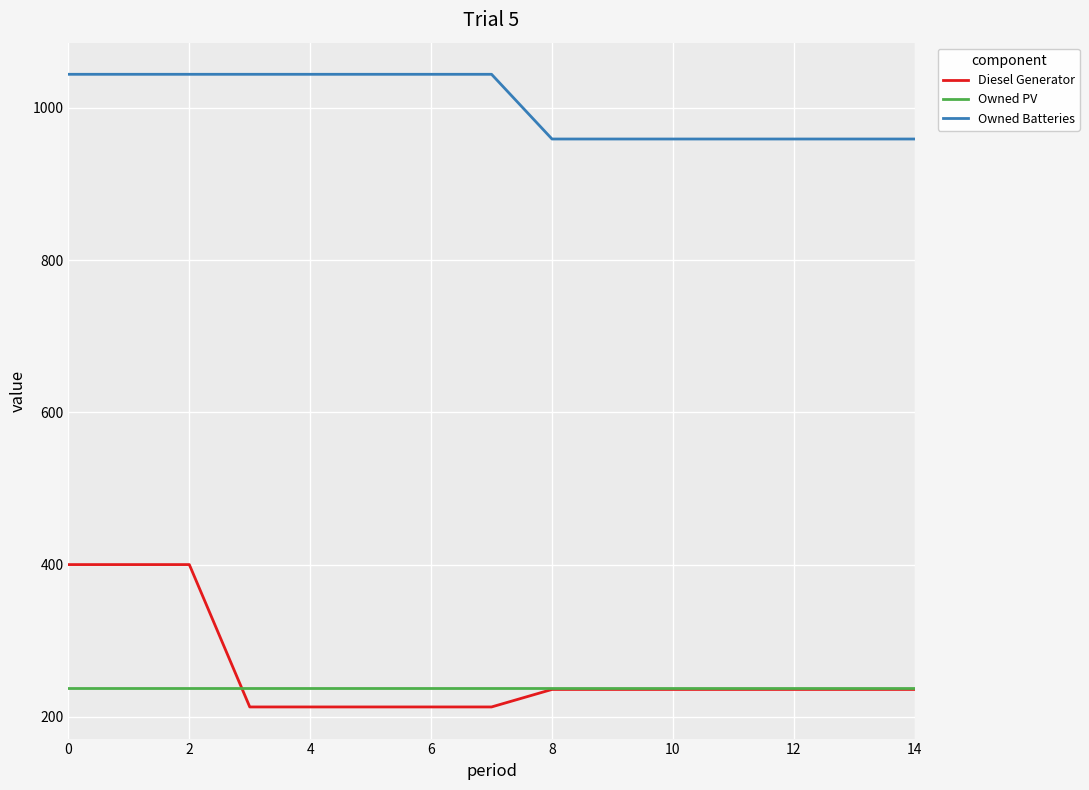

Does the chart display data point markers on the line(s)?

No